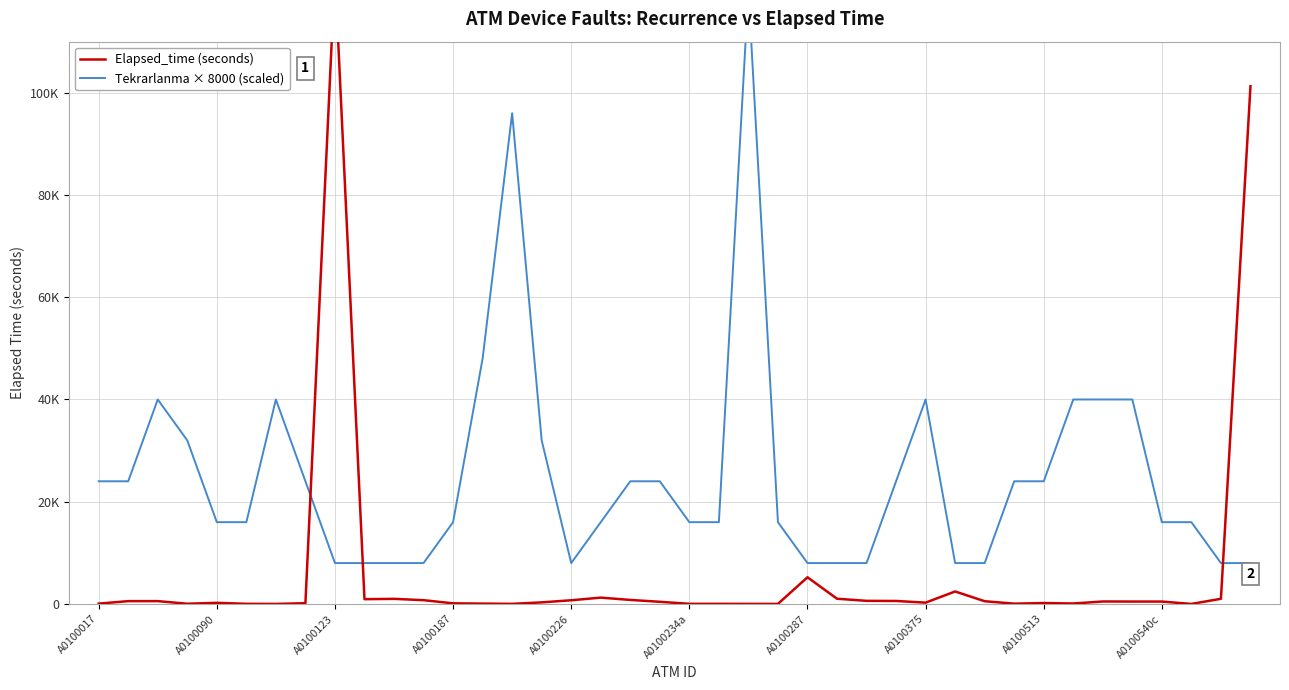

Count the number of categories in the chart.

40